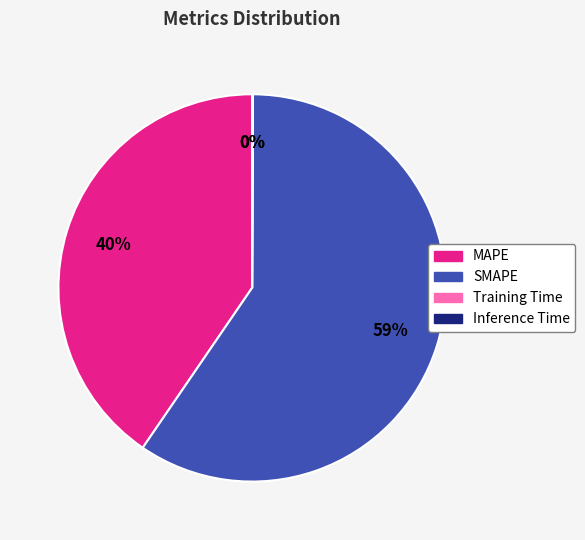

Is the sum of MAPE and SMAPE greater than half?

Yes